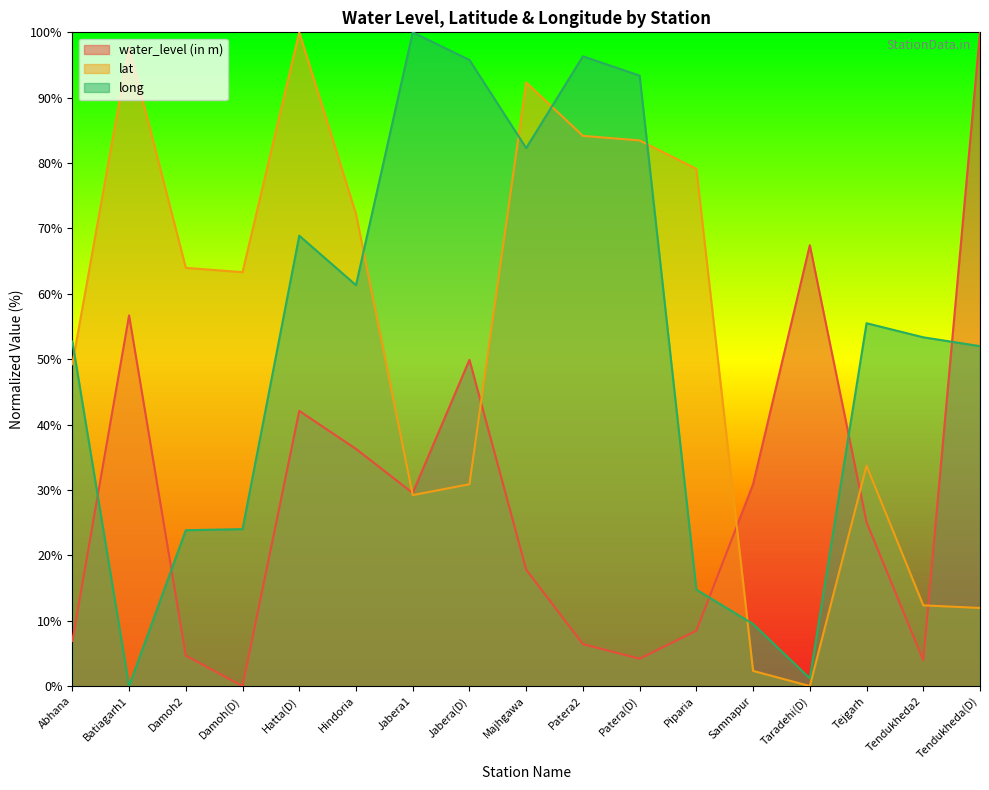

How many data points does each series have?

17